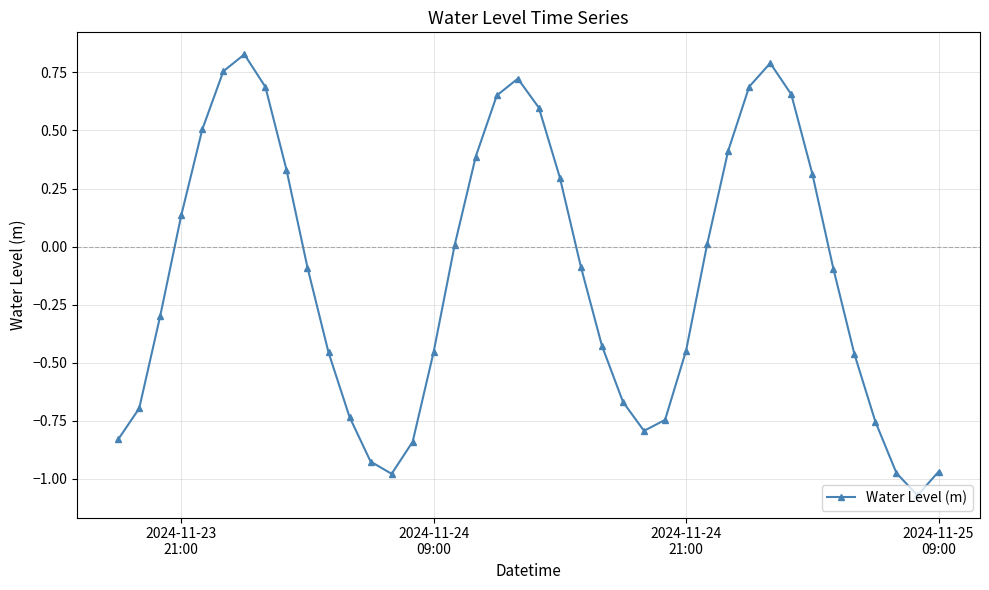

How many interior local peaks (higher than both neighbors) does the data have?

3